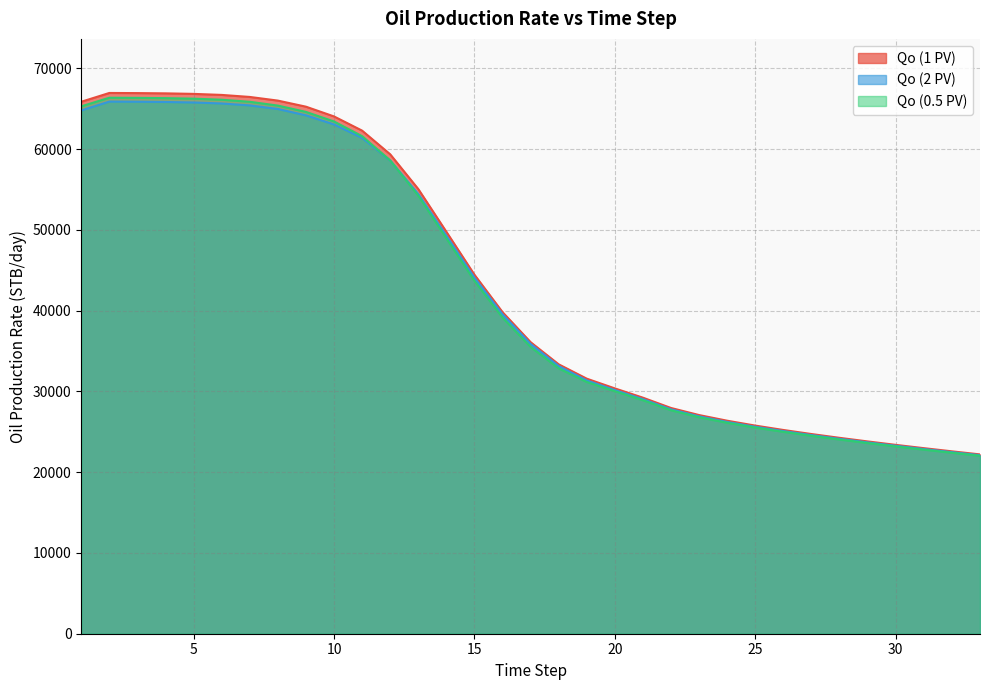

Reading left to right, what are all the values shown in this chart?

Qo (1 PV): 1=65872.4	2=66962.2	3=66945.9	4=66913.5	5=66848.8	6=66720.8	7=66469.6	8=66017.0	9=65264.4	10=64055.7	11=62297.6	12=59367.3	13=55064.2	14=49771.0	15=44451.1	16=39820.2	17=36098.7	18=33355.8	19=31580.4	20=30376.7	21=29227.5	22=27952.5	23=27075.9	24=26376.2	25=25772.2	26=25228.8	27=24727.3	28=24257.0	29=23811.4	30=23386.2	31=22978.3	32=22585.7	33=22206.7
Qo (2 PV): 1=64798.2	2=65892.9	3=65877.3	4=65846.2	5=65784.1	6=65661.2	7=65419.9	8=64977.8	9=64190.8	10=63063.3	11=61396.1	12=58598.6	13=54449.5	14=49286.6	15=44090.2	16=39551.9	17=35884.0	18=33146.7	19=31363.5	20=30170.5	21=29042.8	22=27783.4	23=26915.0	24=26222.9	25=25627.0	26=25091.5	27=24597.6	28=24134.1	29=23694.4	30=23274.3	31=22870.9	32=22482.3	33=22106.8
Qo (0.5 PV): 1=65306.8	2=66371.6	3=66355.1	4=66322.1	5=66256.4	6=66126.4	7=65870.9	8=65400.1	9=64617.8	10=63430.2	11=61611.7	12=58607.5	13=54243.8	14=48959.8	15=43694.4	16=39146.2	17=35510.1	18=32860.2	19=31172.5	20=30028.1	21=28916.1	22=27667.3	23=26806.4	24=26120.5	25=25529.7	26=24998.7	27=24508.6	28=24048.6	29=23612.2	30=23195.1	31=22794.6	32=22408.6	33=22035.7